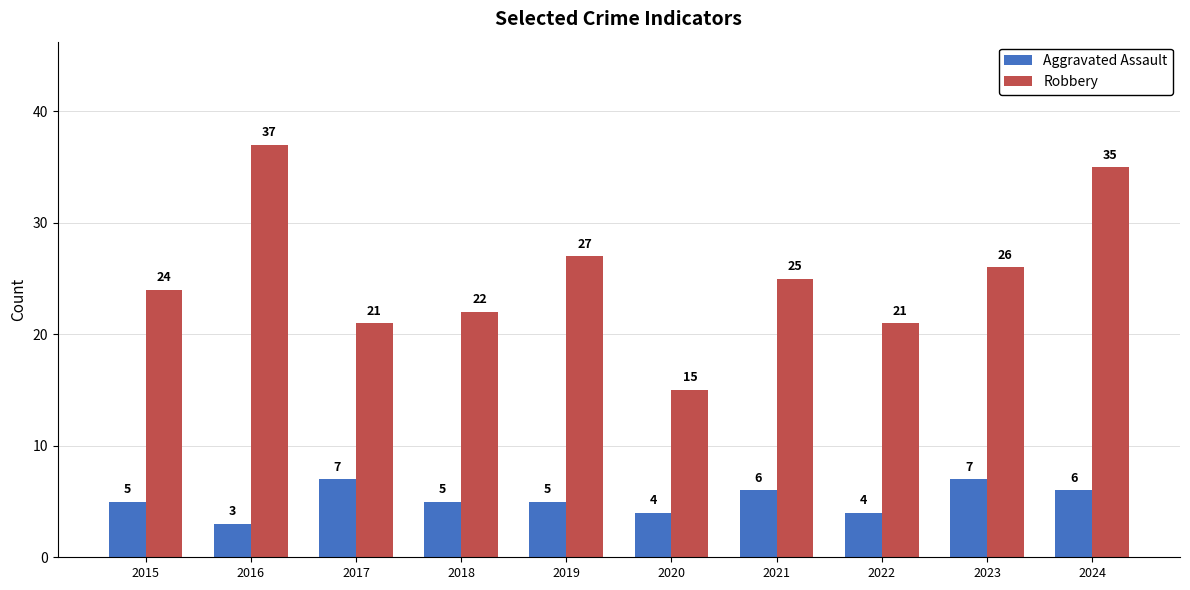

Reading right to left, transcribe all the data shown in this chart.

Aggravated Assault: 2024=6	2023=7	2022=4	2021=6	2020=4	2019=5	2018=5	2017=7	2016=3	2015=5
Robbery: 2024=35	2023=26	2022=21	2021=25	2020=15	2019=27	2018=22	2017=21	2016=37	2015=24